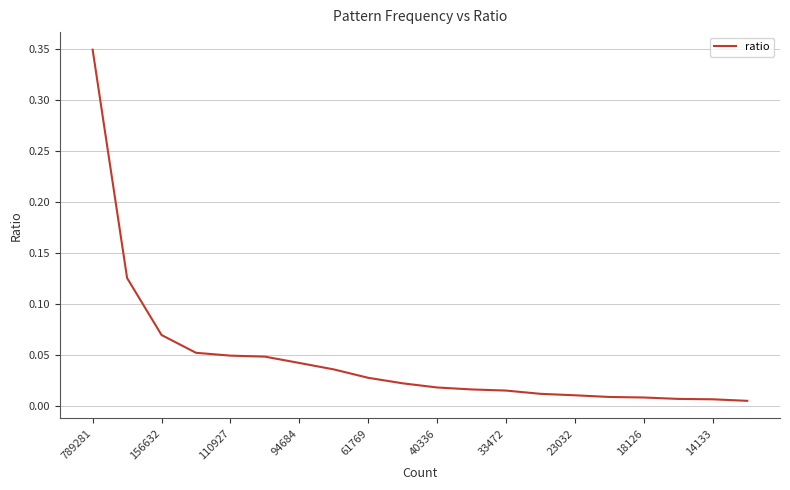

Reading left to right, extract all data points from this chart.

0.3	0.1	0.1	0.1	0.0	0.0	0.0	0.0	0.0	0.0	0.0	0.0	0.0	0.0	0.0	0.0	0.0	0.0	0.0	0.0